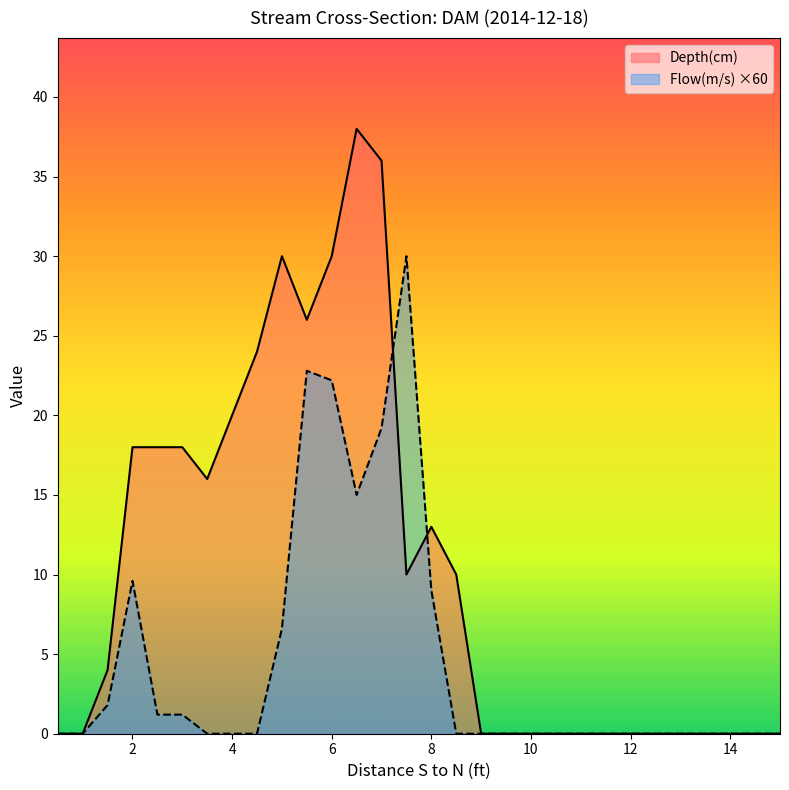

Which category has the highest value in the Depth(cm) series?

6.5